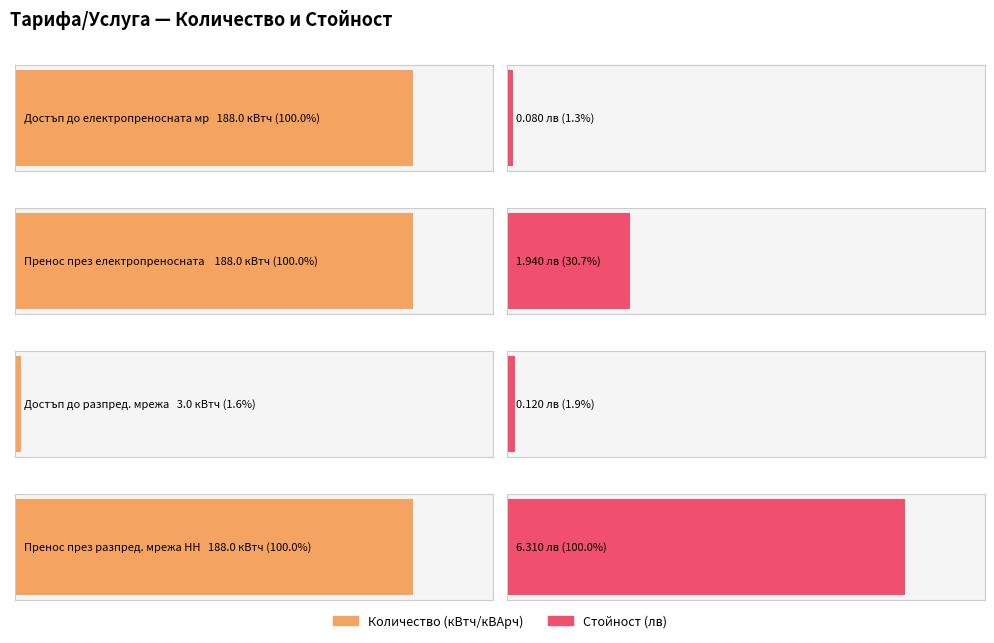

What position from the left is Пренос през разпред. мрежа НН?

4